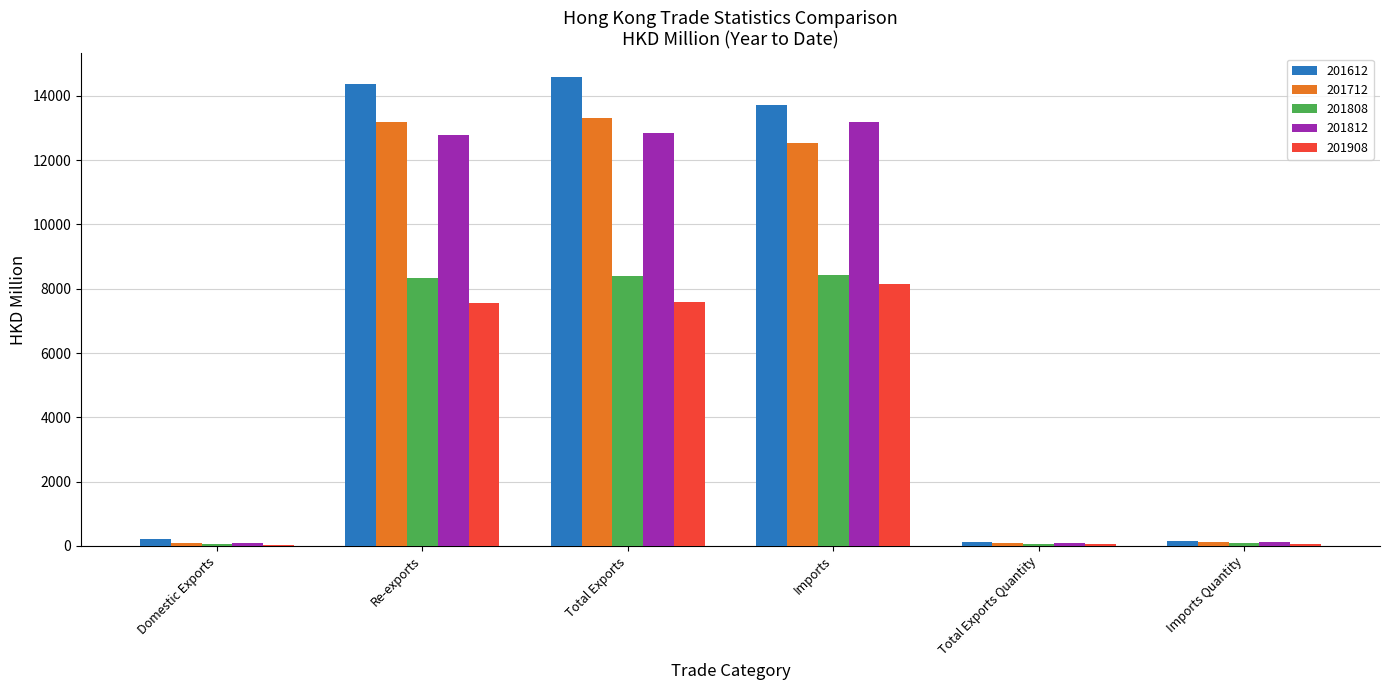

True or false: 201712 has a value of 12520.0 at Imports.

True